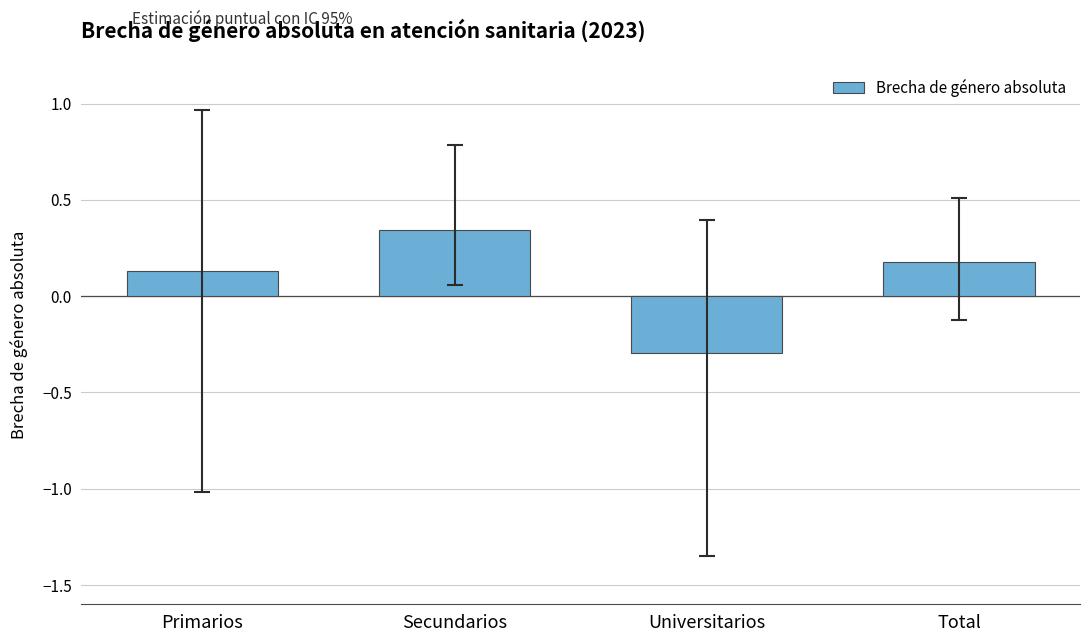

Count the number of values greater than 0.

3